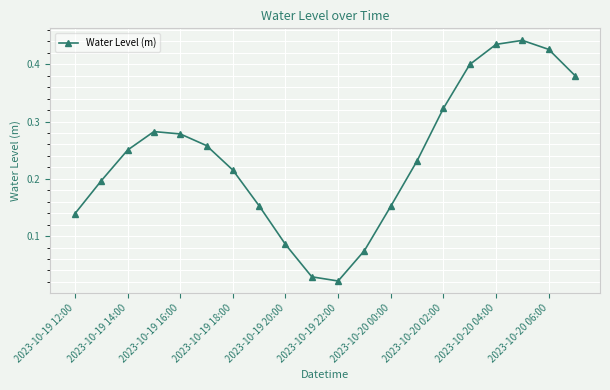

True or false: the data has more than 2 interior local peaks.

False